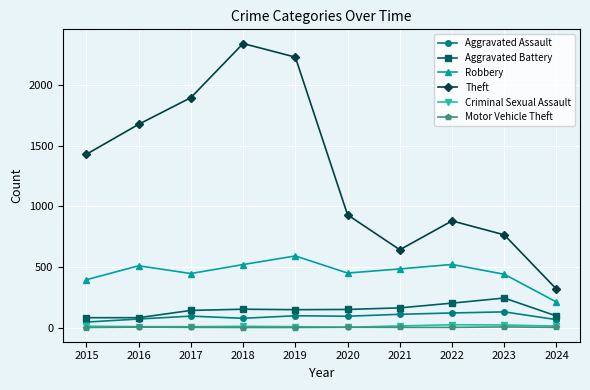

Where is Theft nearest to the value 1329?

2015